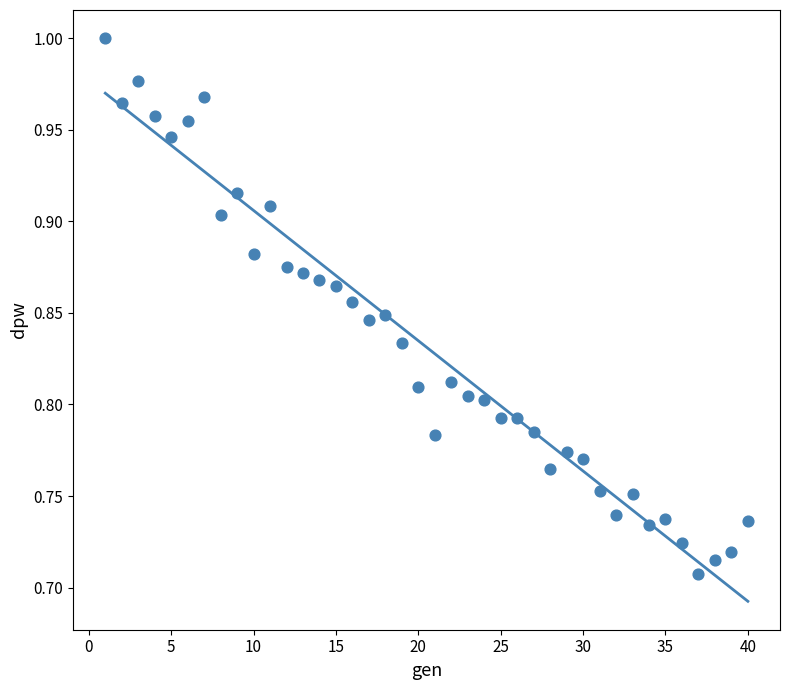

What is the range of Y values (max minus min)?

0.3